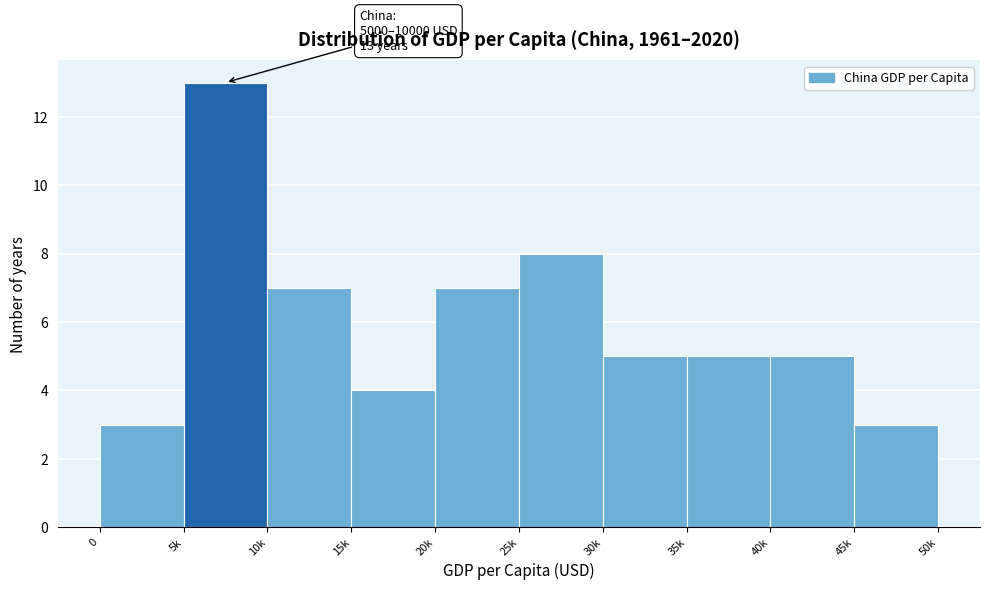

Reading right to left, extract all data points from this chart.

45k=3	40k=5	35k=5	30k=5	25k=8	20k=7	15k=4	10k=7	5k=13	0=3